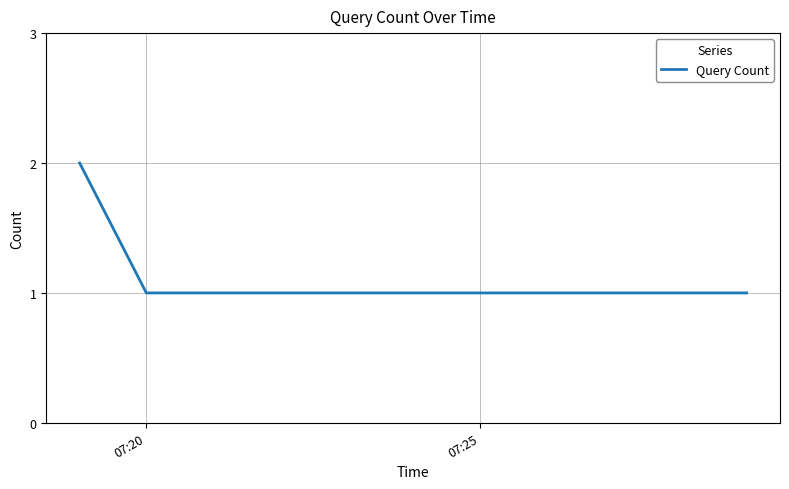

How many values are between 1 and 2?

3